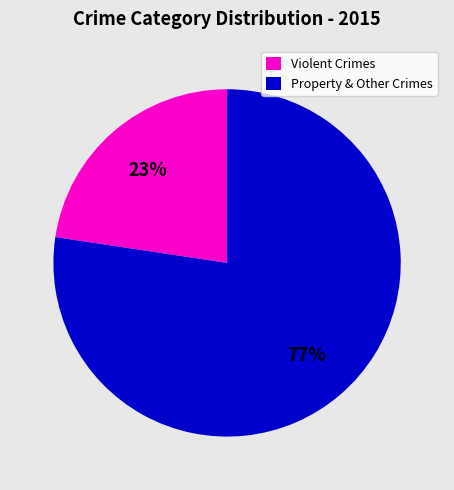

How many segments does this pie chart have?

2